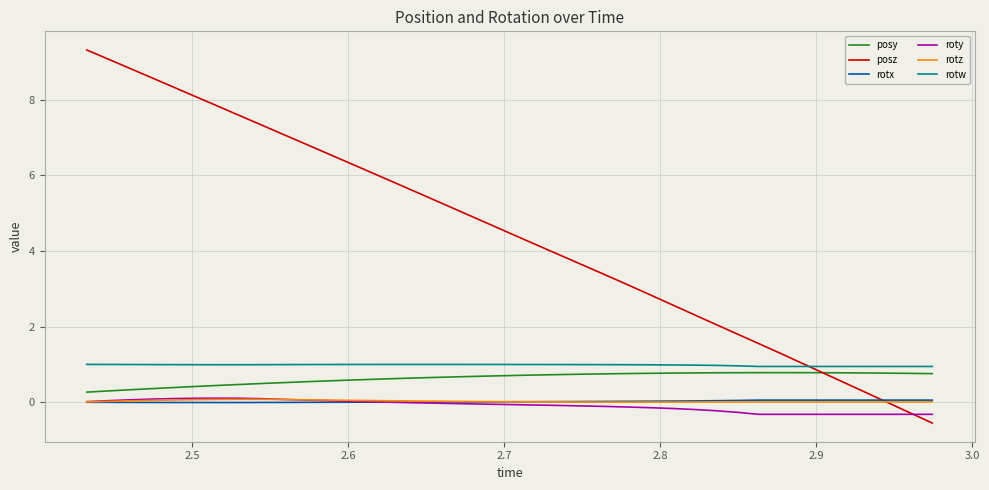

What is the lowest value of the posy series?

0.3